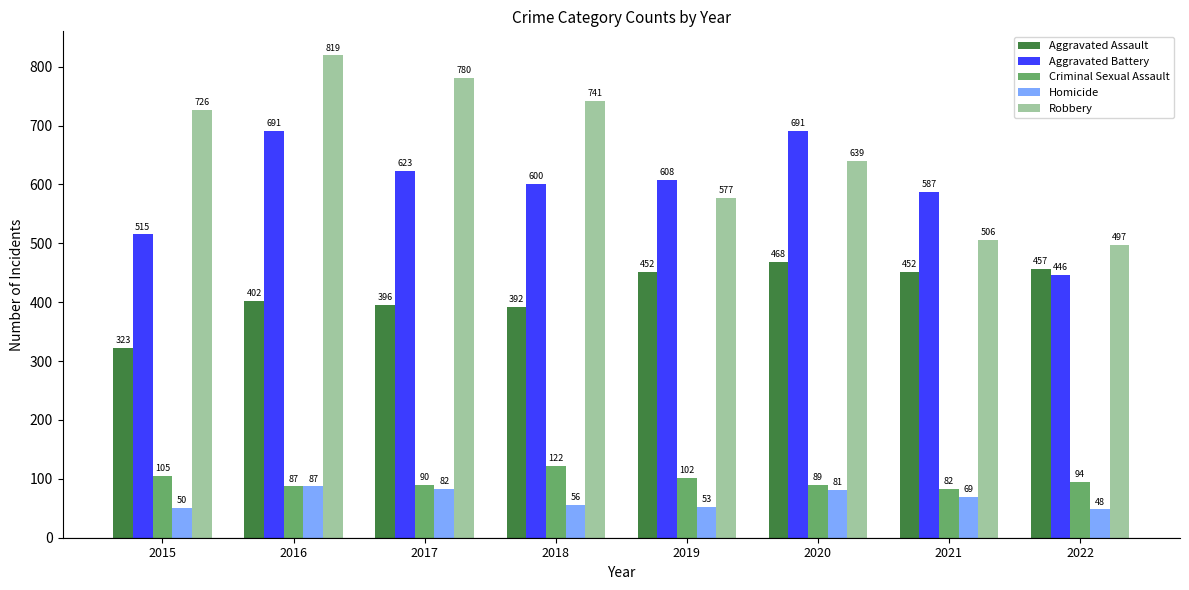

What is the sum of all Aggravated Battery values?

4761